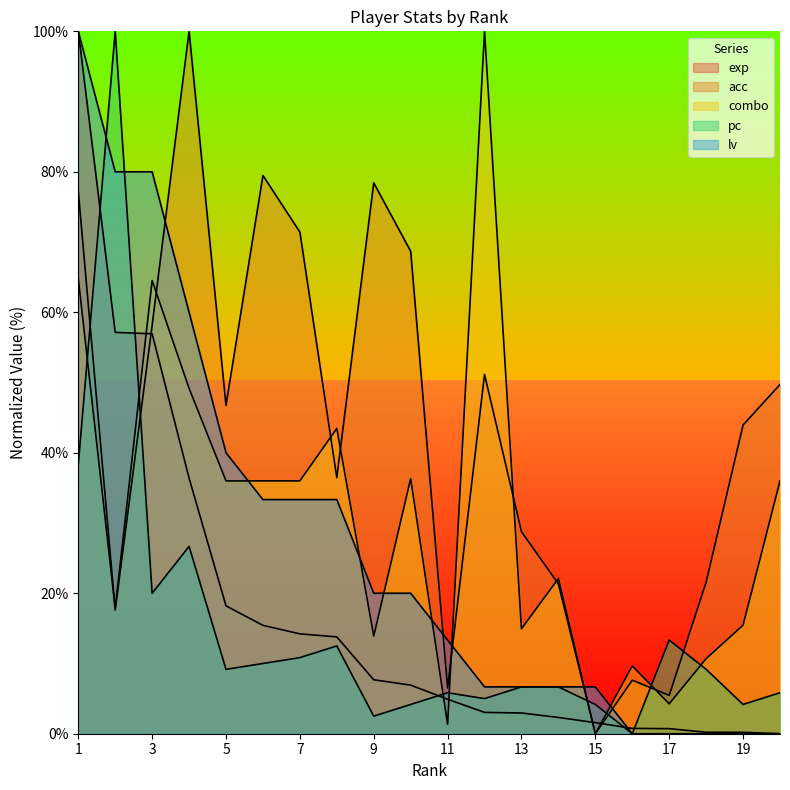

Between 12 and 9, which is larger?

9